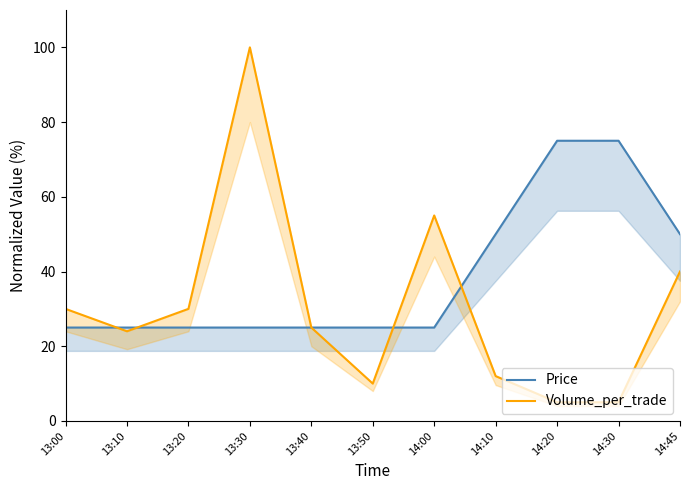

At which category is the sum across all series the highest?

13:30